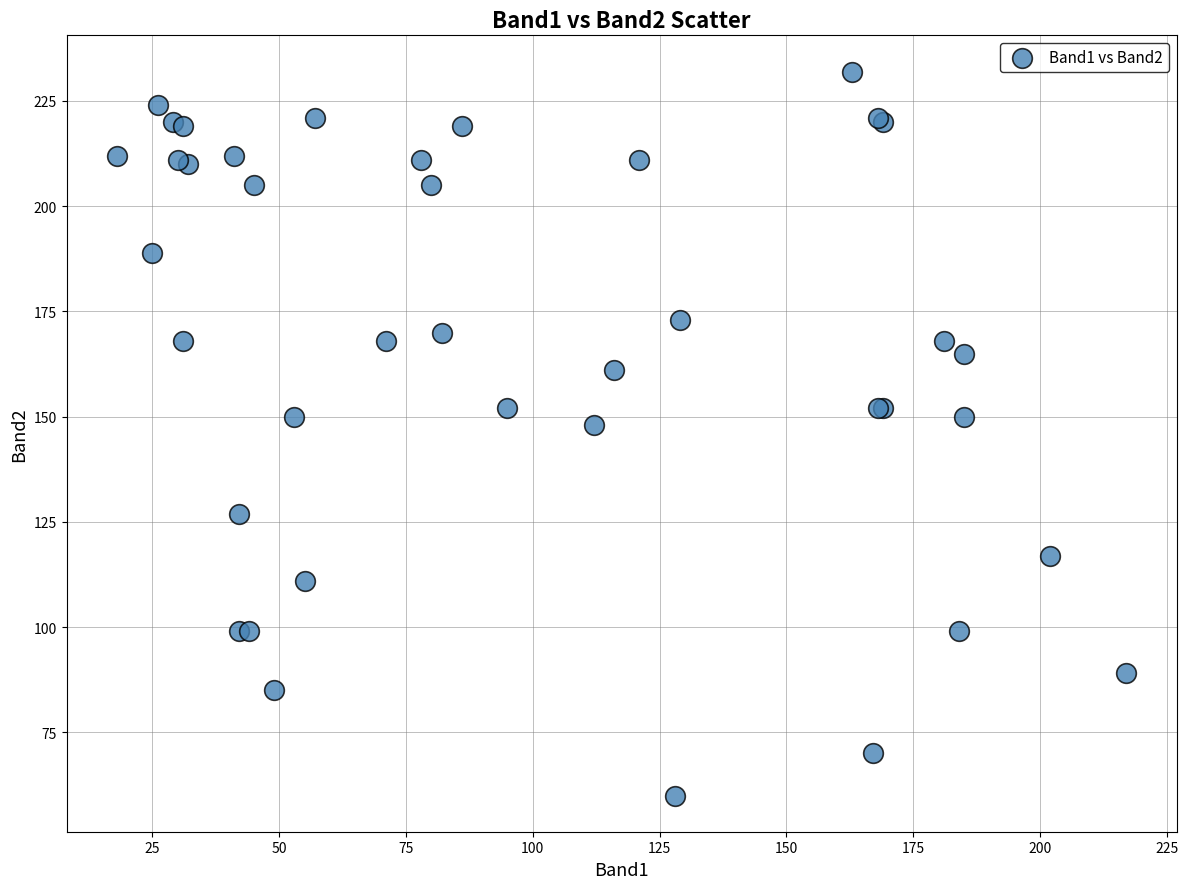

What Y value in the scatter plot is closest to 146?

148